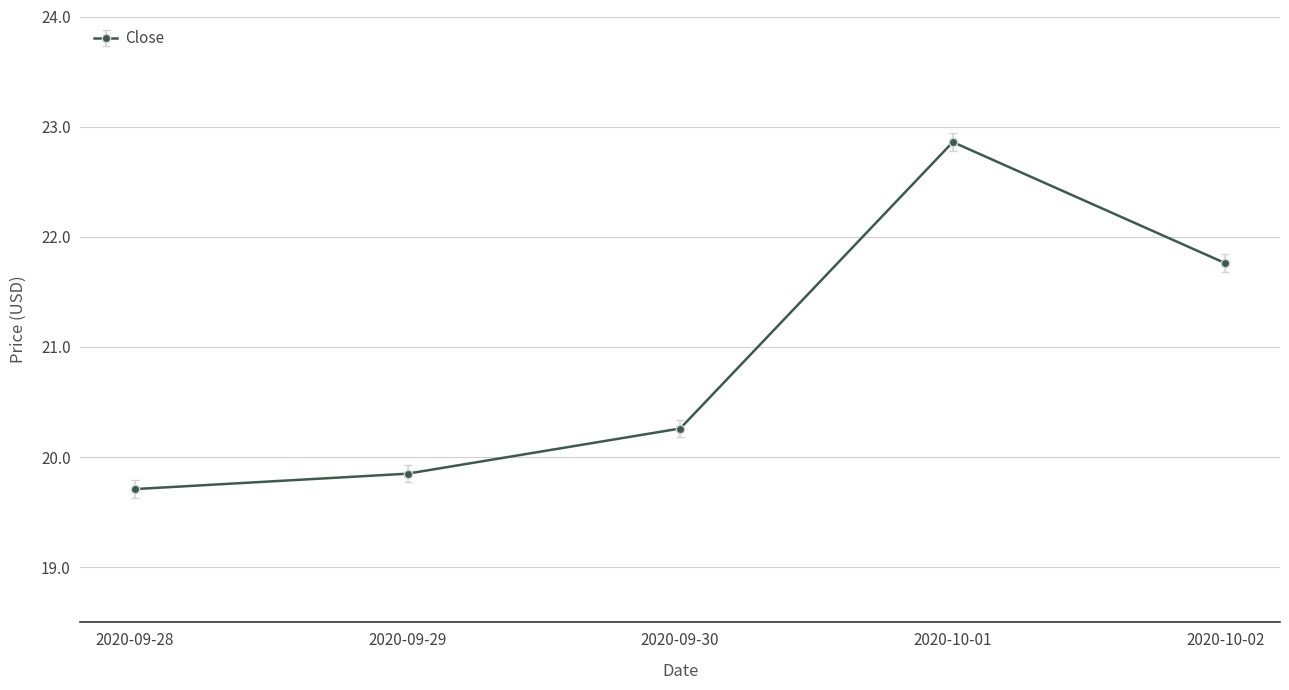

What is the label of the 2nd point from the left?

2020-09-29